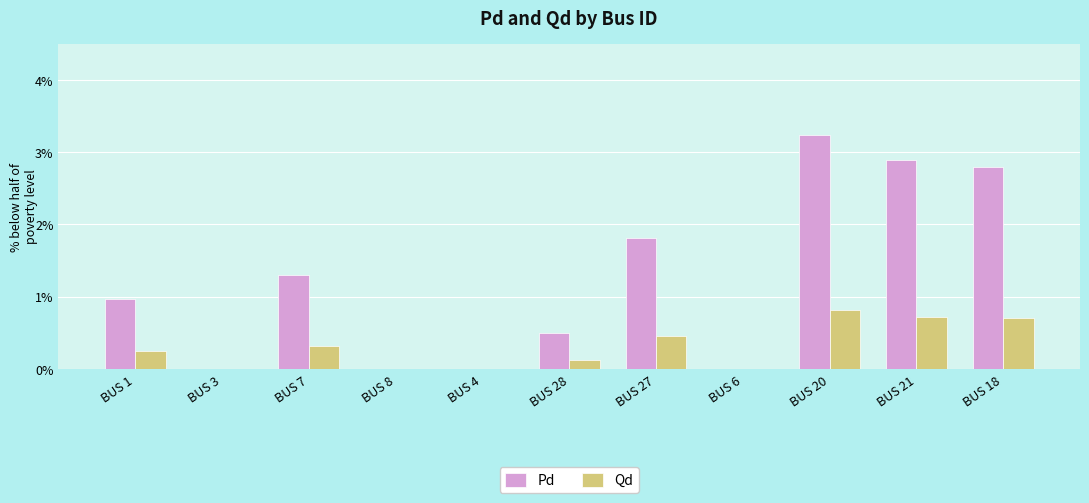

Which has a higher value, BUS 28 or BUS 21?

BUS 21